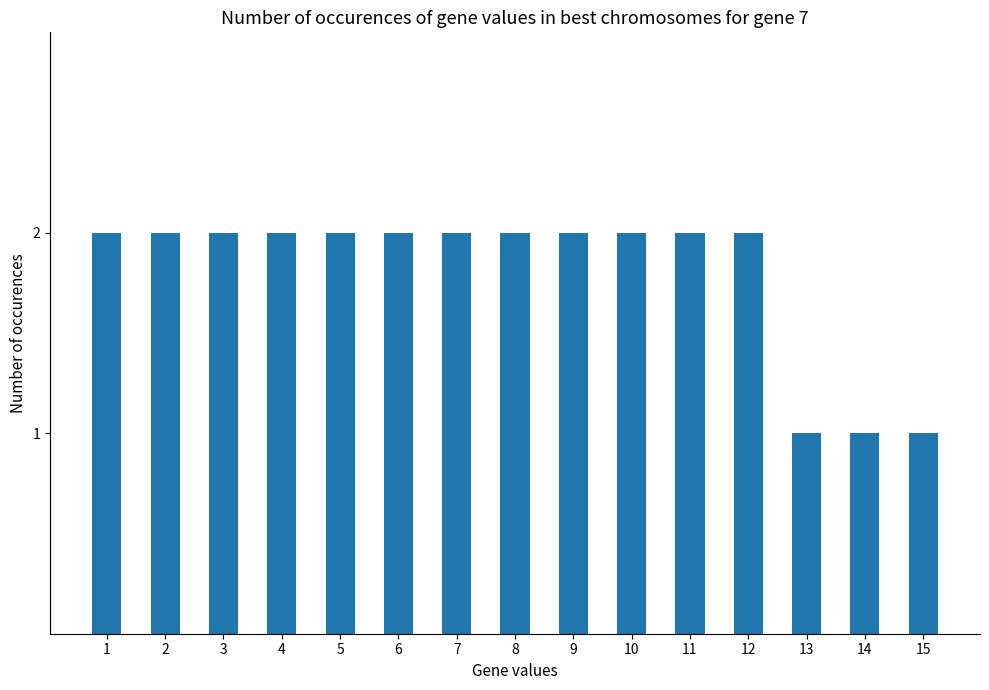

True or false: the data shows 0 at 15.

False